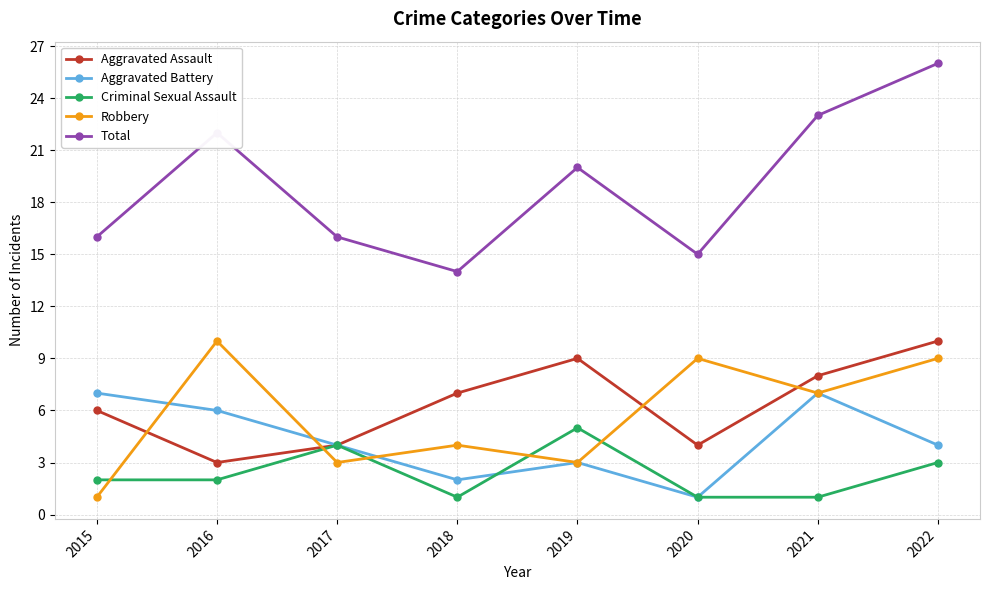

Is the value of Criminal Sexual Assault at 2022 greater than the value of Aggravated Assault at 2015?

No